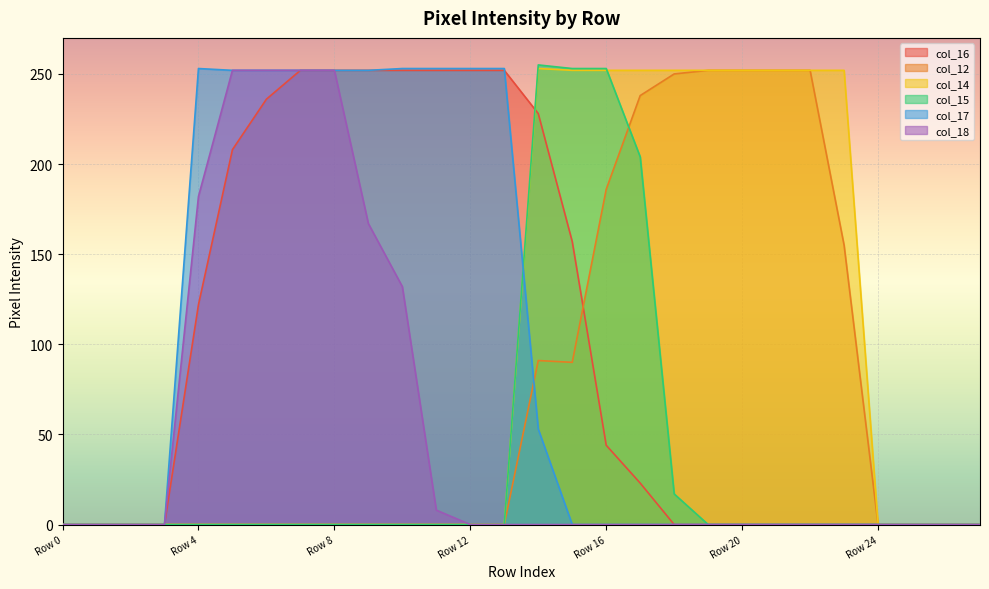

How many lines are shown in the chart?

6